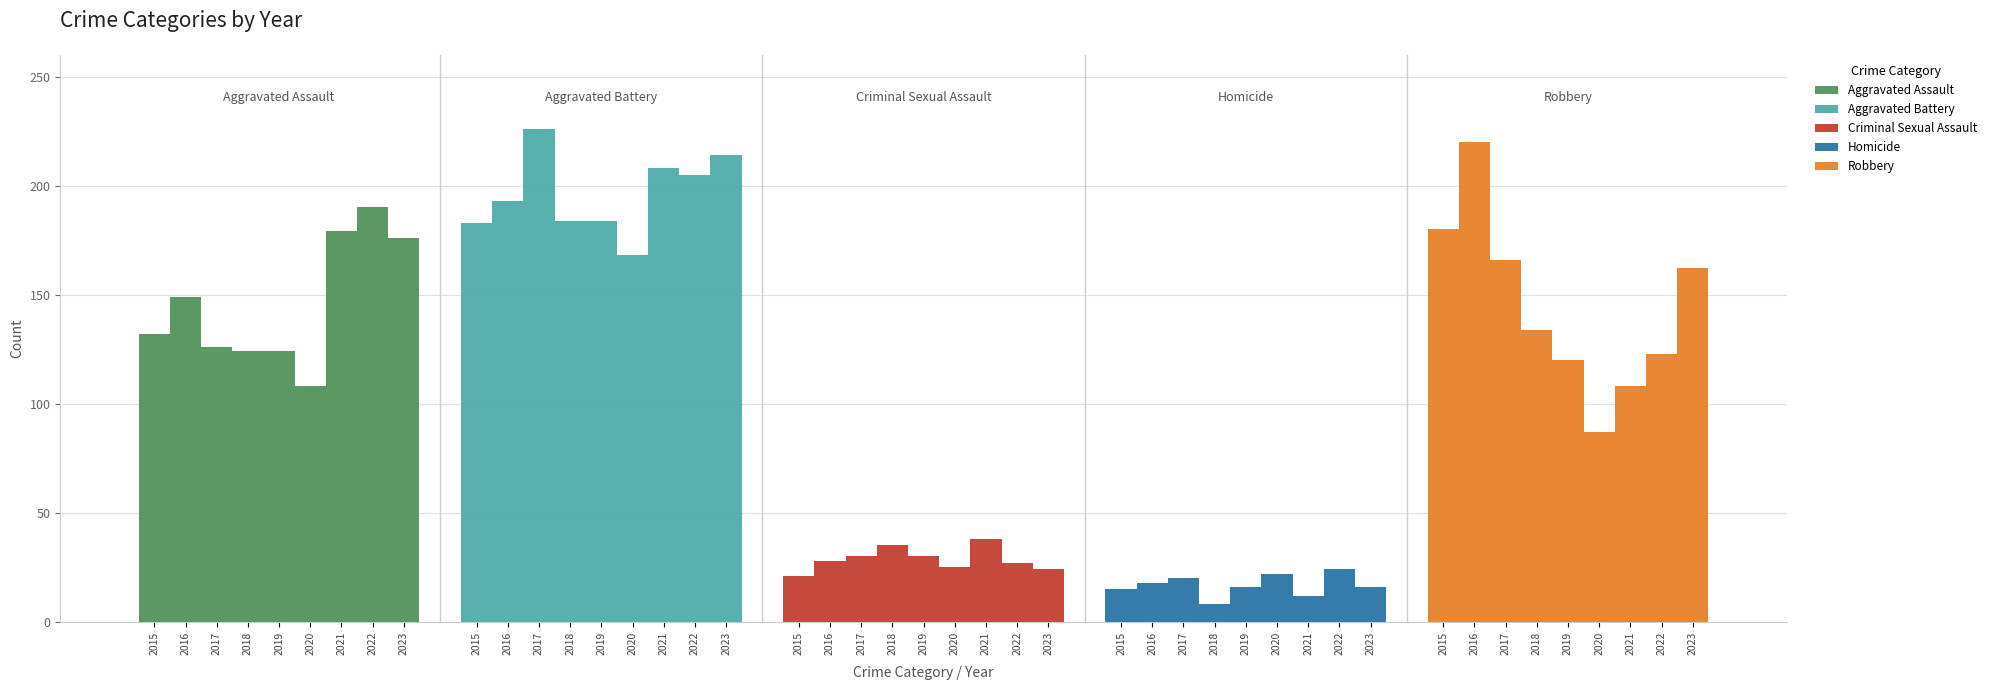

The Aggravated Battery series shows 184 at 2019. True or false?

True